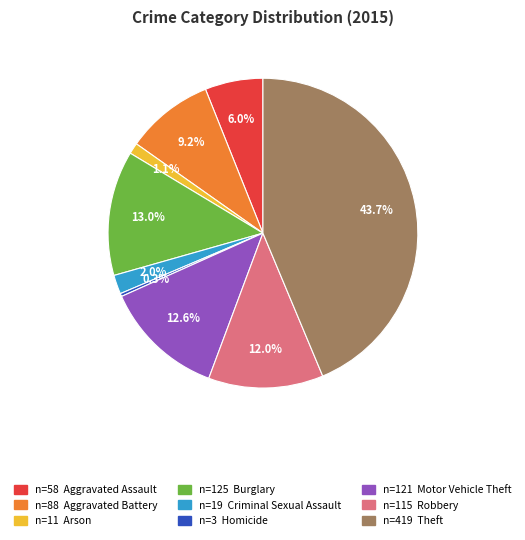

Is there a majority slice in this chart?

No